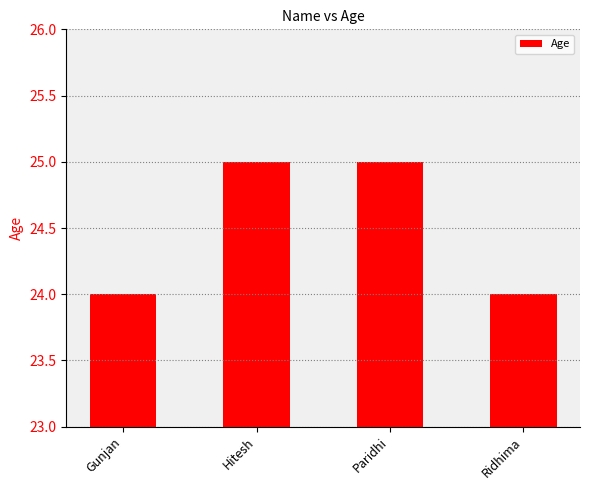

What is the sum of all values?

98